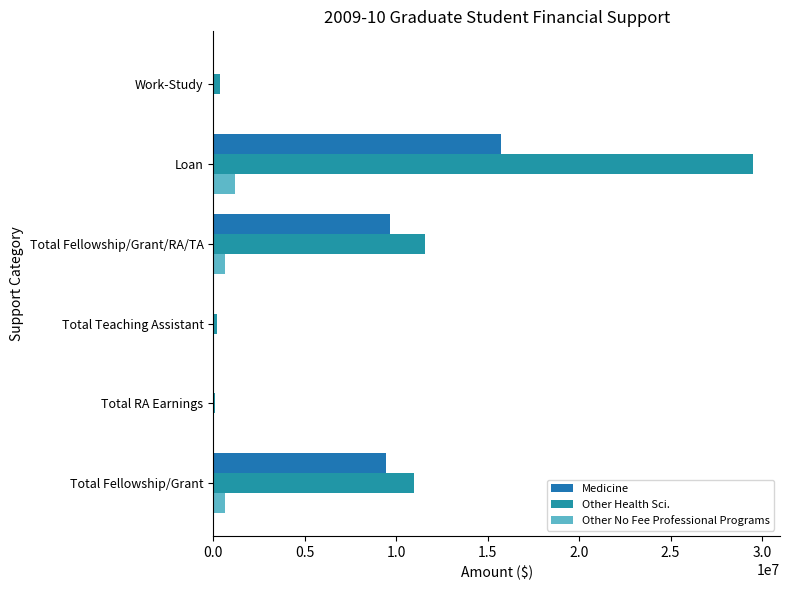

How many distinct data groups are displayed?

3